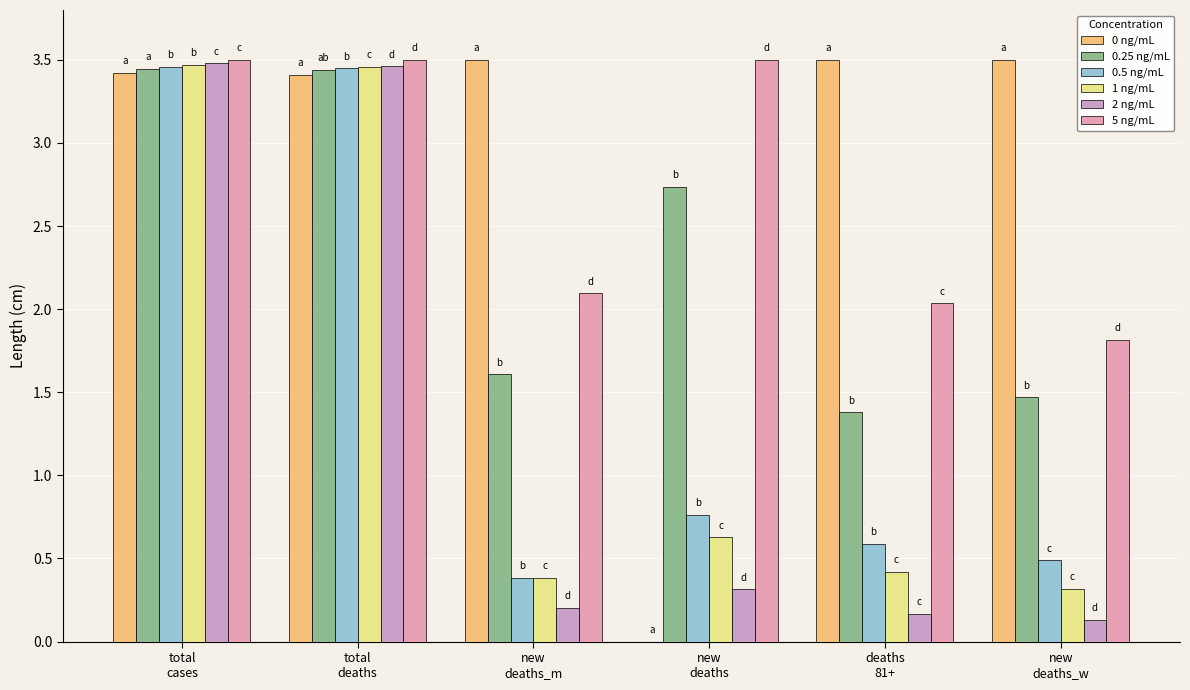

At which category does the chart reach its peak across all series?

new
deaths_m